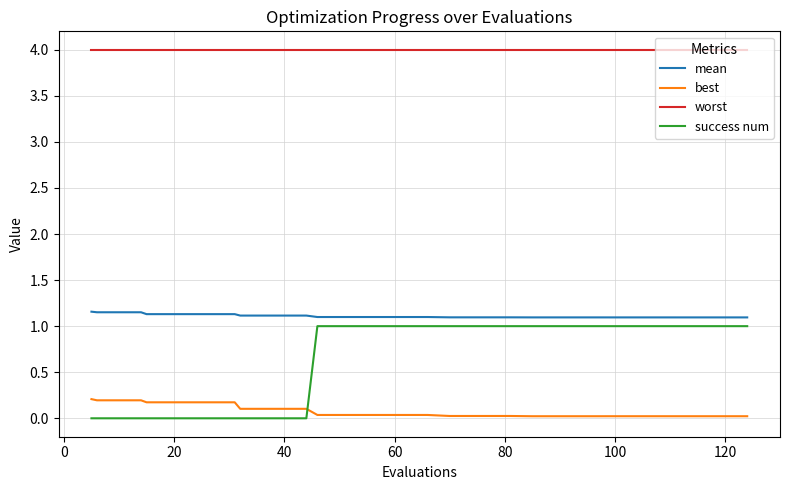

What is the difference between the second highest and minimum values in the best series?

0.2